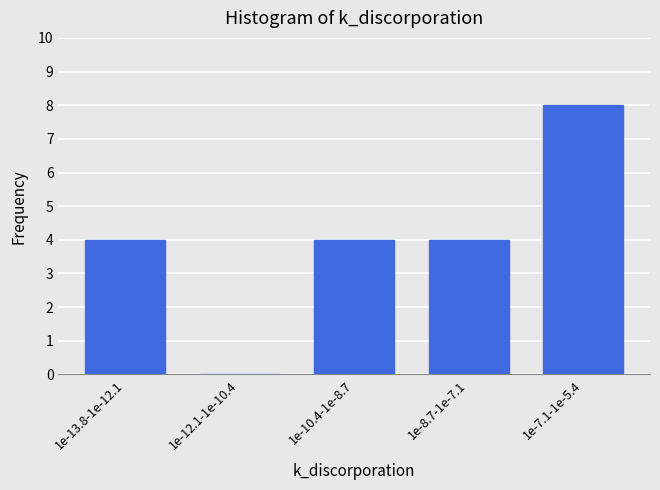

Reading left to right, list all the values displayed in this chart.

1e-13.8-1e-12.1=4	1e-12.1-1e-10.4=0	1e-10.4-1e-8.7=4	1e-8.7-1e-7.1=4	1e-7.1-1e-5.4=8